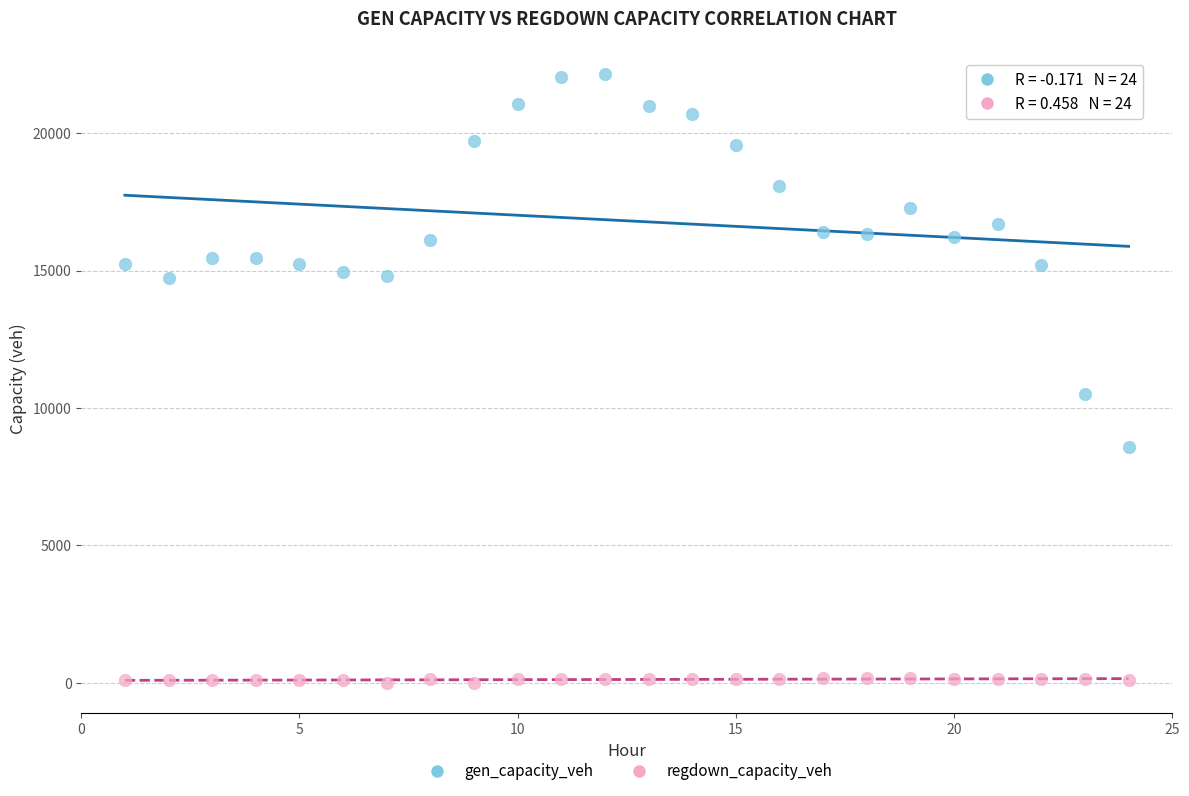

What are all the series names shown in the legend?

gen_capacity_veh, regdown_capacity_veh